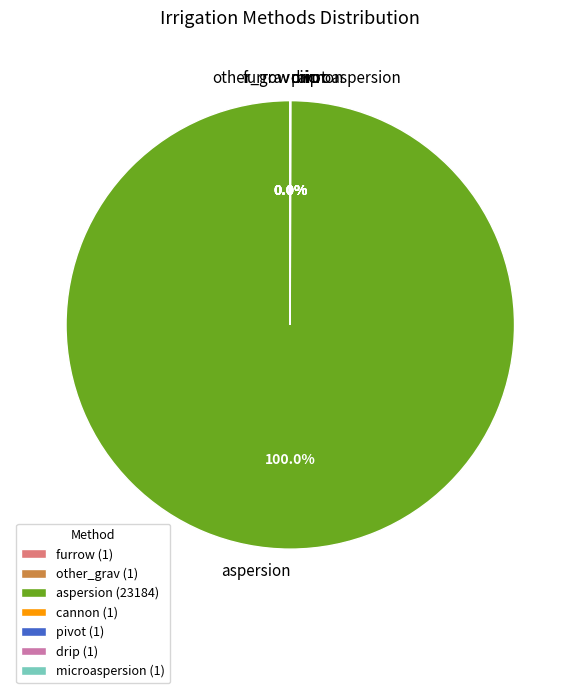

Is there any slice that represents more than half of the pie?

Yes